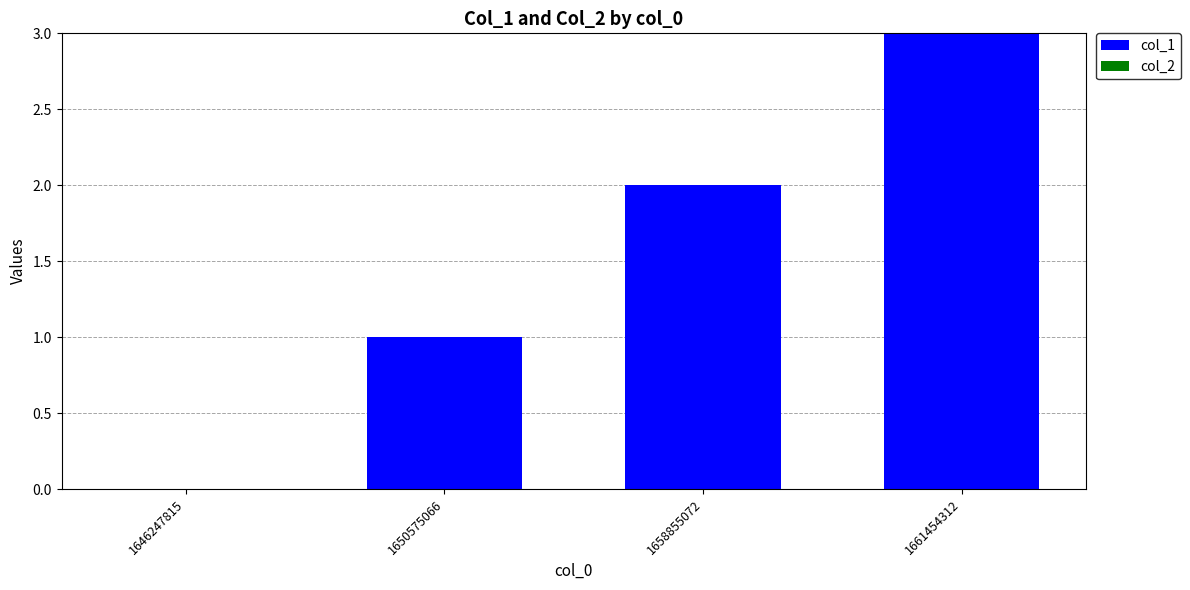

Which has a higher value, 1646247815 or 1661454312?

1661454312